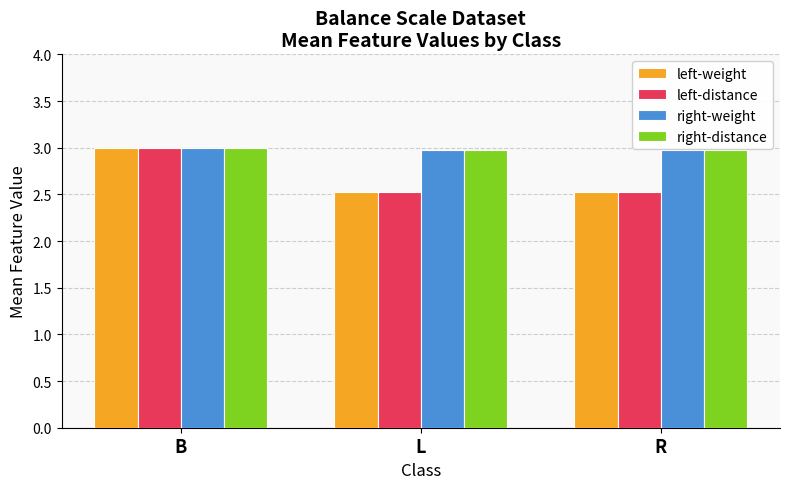

Count the number of categories in the chart.

3